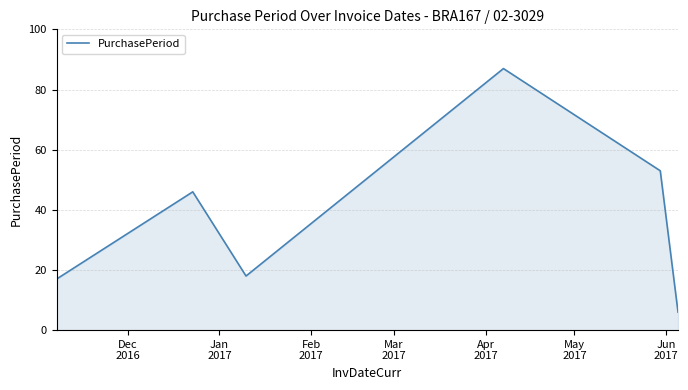

What is the difference between the second highest and minimum values?

47